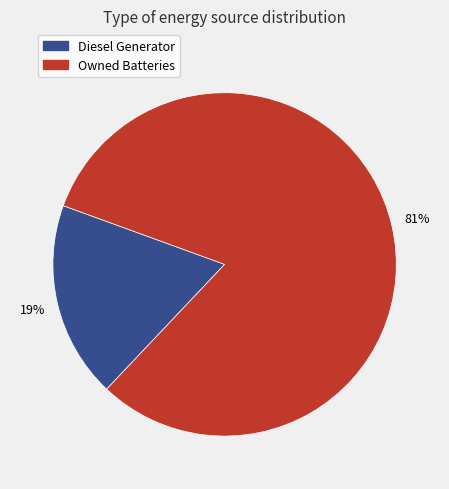

Is the sum of Owned Batteries and Diesel Generator greater than half?

Yes